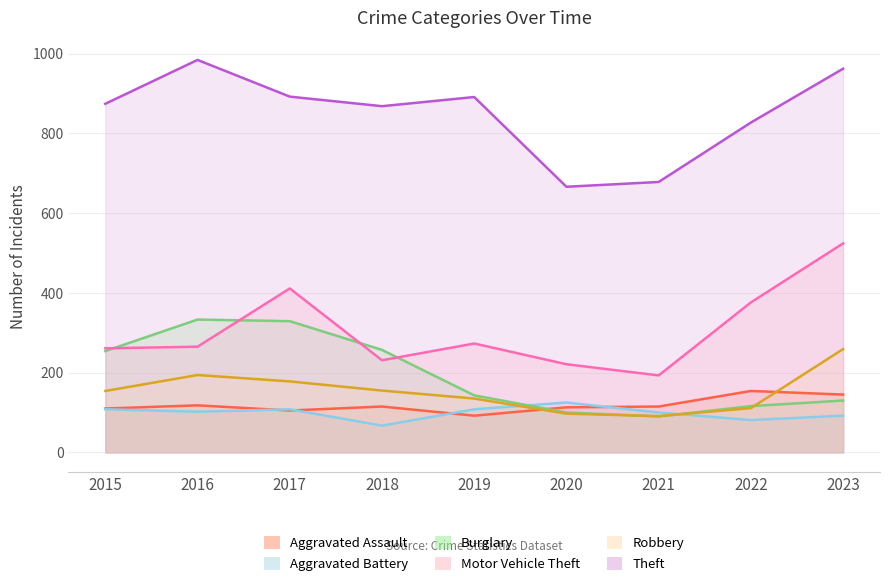

Is it true that Burglary equals 257 at 2018?

True